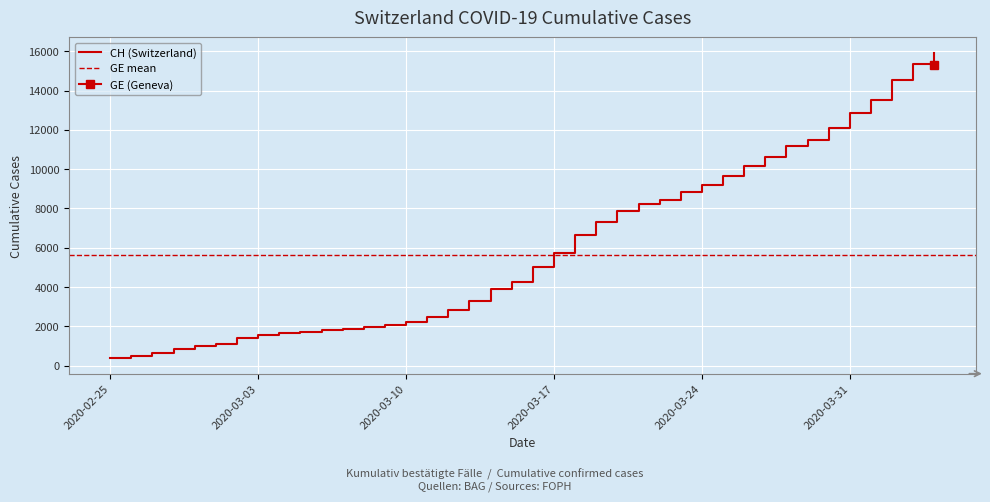

Reading left to right, extract all data points from this chart.

2020-02-25=375	2020-02-26=479	2020-02-27=630	2020-02-28=840	2020-02-29=981	2020-03-01=1113	2020-03-02=1436	2020-03-03=1544	2020-03-04=1652	2020-03-05=1715	2020-03-06=1809	2020-03-07=1885	2020-03-08=1952	2020-03-09=2051	2020-03-10=2226	2020-03-11=2472	2020-03-12=2845	2020-03-13=3291	2020-03-14=3908	2020-03-15=4259	2020-03-16=5012	2020-03-17=5731	2020-03-18=6644	2020-03-19=7323	2020-03-20=7847	2020-03-21=8249	2020-03-22=8449	2020-03-23=8855	2020-03-24=9196	2020-03-25=9642	2020-03-26=10162	2020-03-27=10613	2020-03-28=11175	2020-03-29=11467	2020-03-30=12086	2020-03-31=12852	2020-04-01=13505	2020-04-02=14561	2020-04-03=15375	2020-04-04=15926